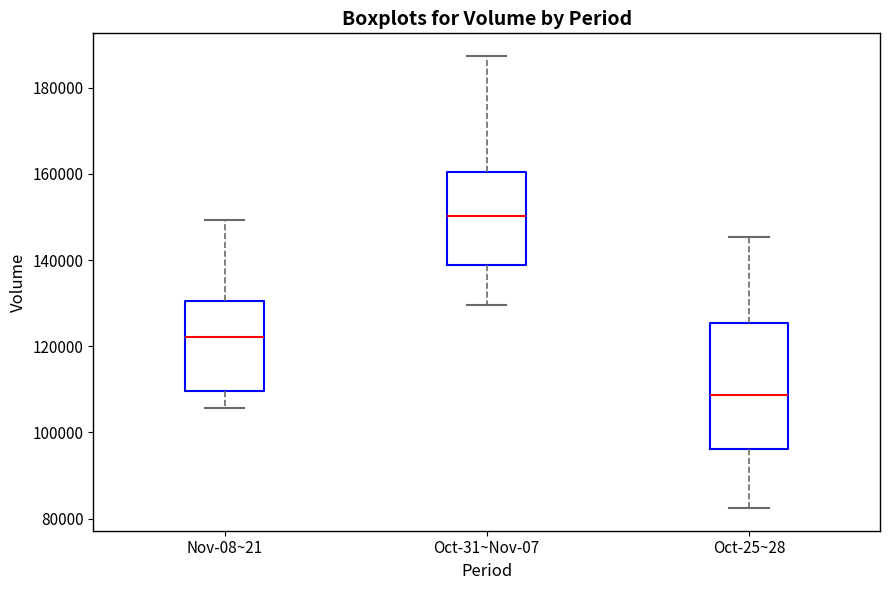

Which box is the tallest, from its lower edge to its upper edge?

Oct-25~28